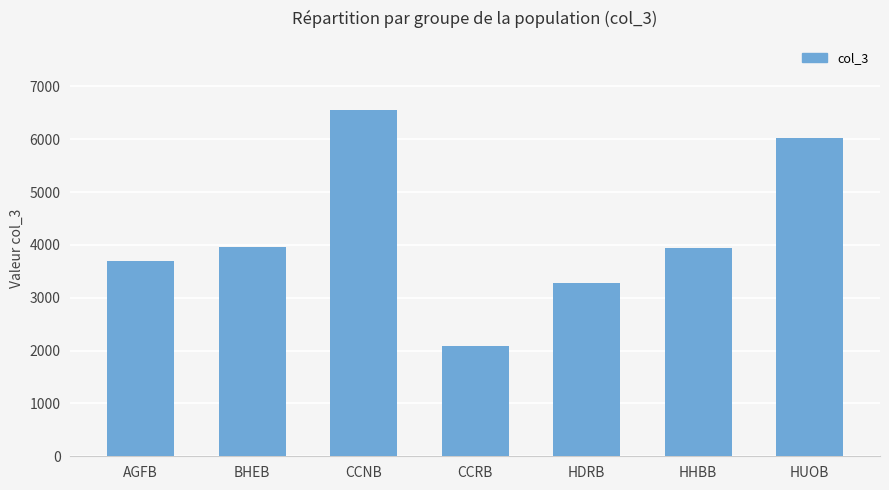

What is the ratio of the value at AGFB to the value at BHEB?

0.9